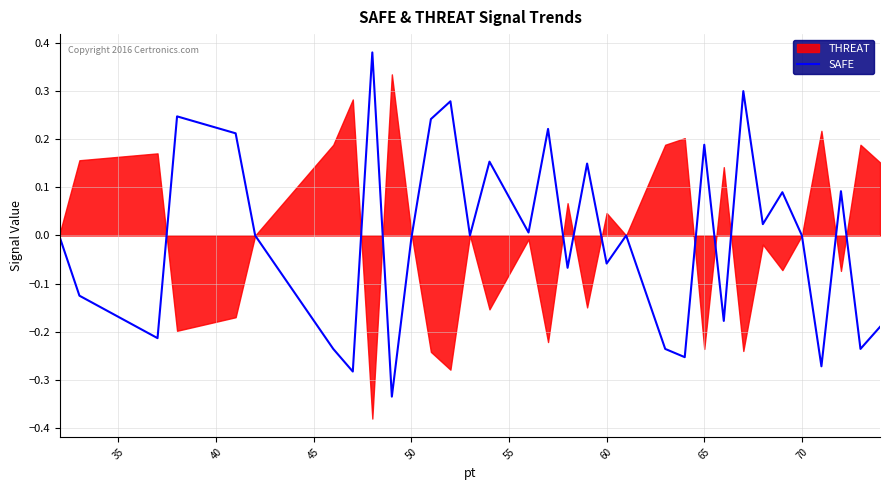

How many values exceed 0?

14